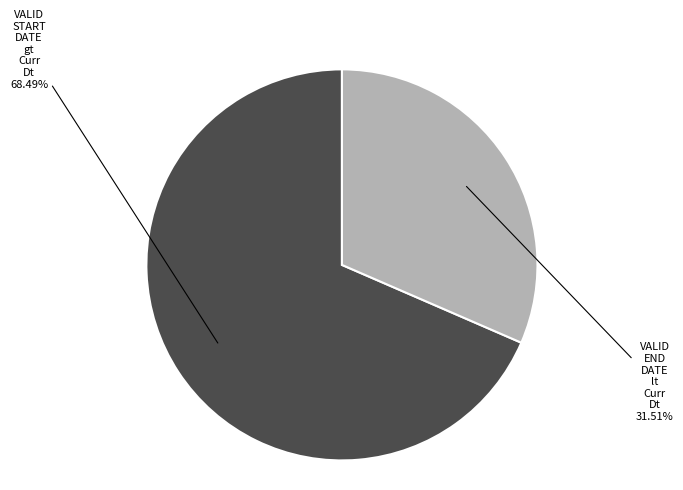

Is there a majority slice in this chart?

Yes